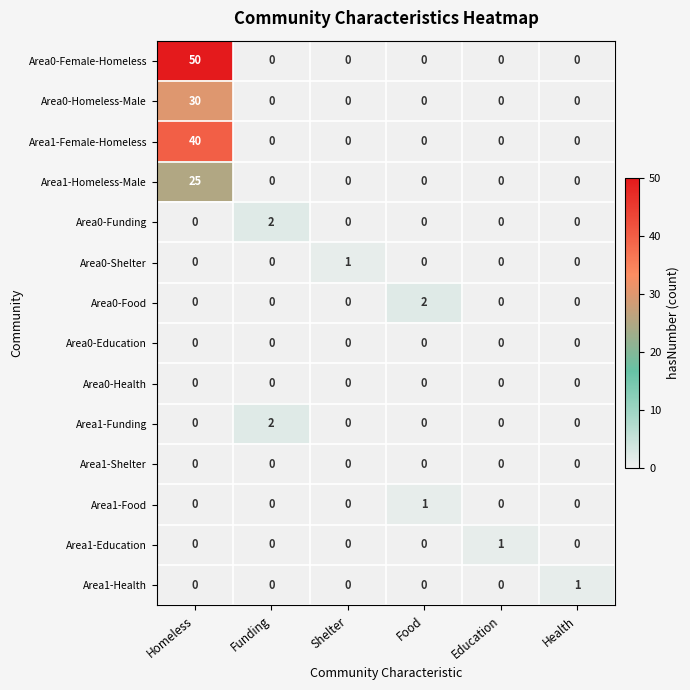

The Area1-Homeless-Male series shows 0 at Shelter. True or false?

True